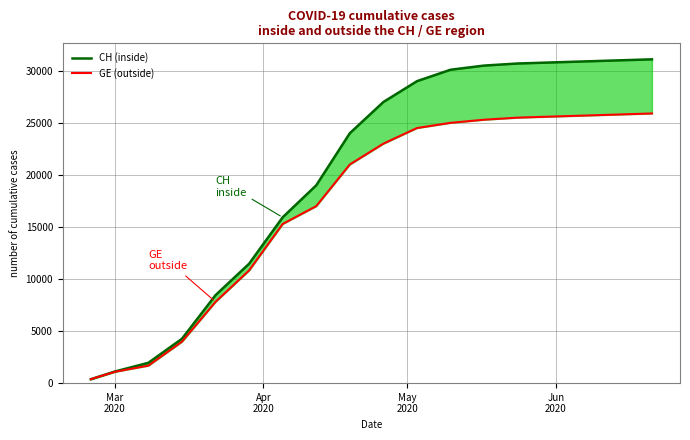

True or false: CH (inside) and GE (outside) intersect in this chart.

False